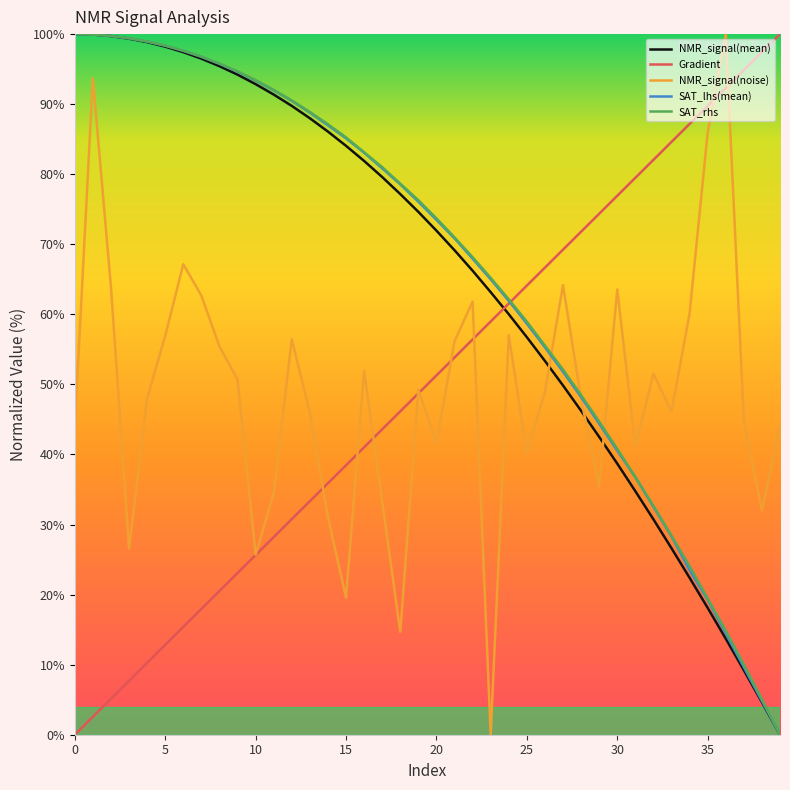

What is the highest value of the NMR_signal(noise) series?

100.0